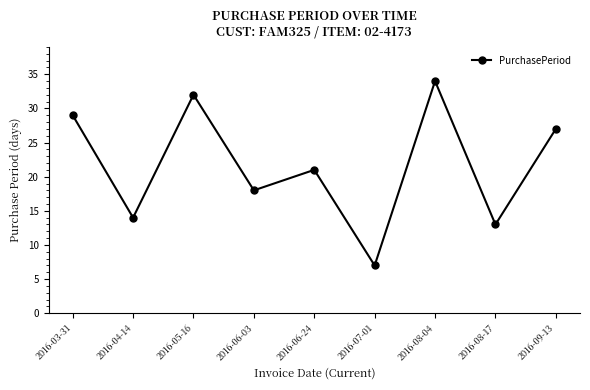

What is the average value?

22